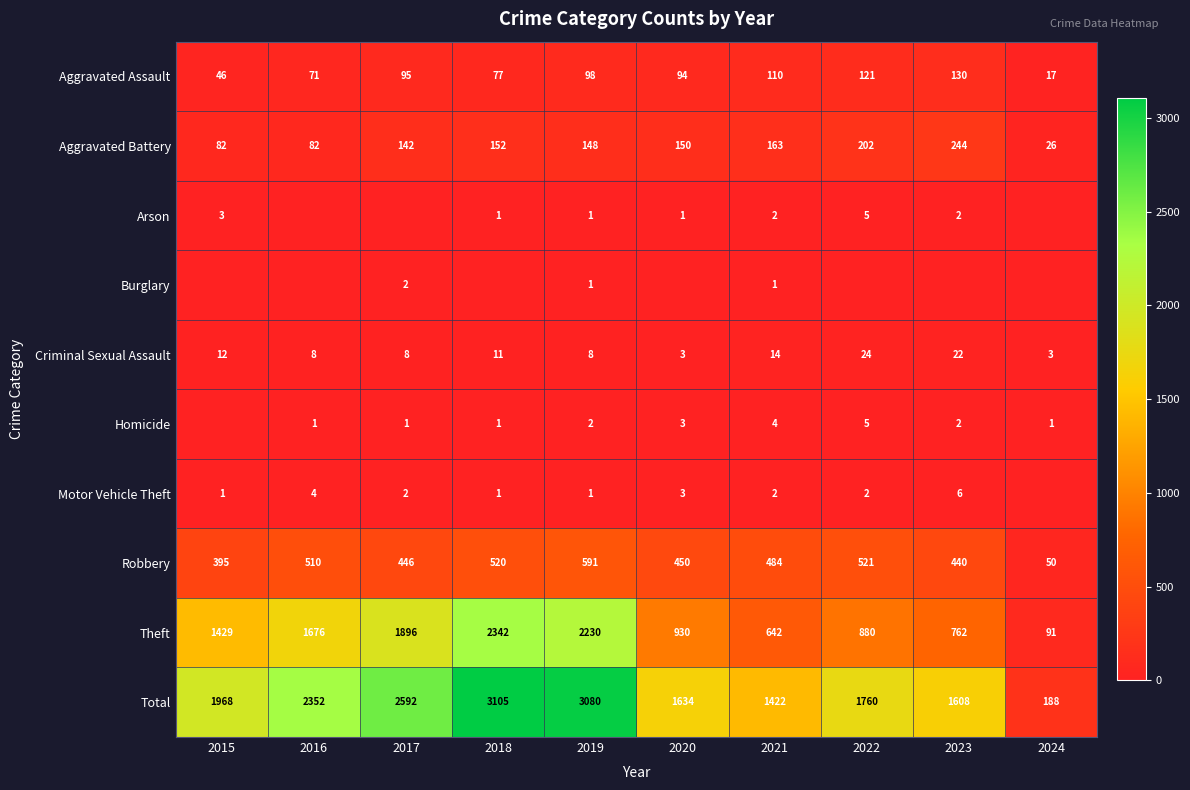

Is it true that Aggravated Battery equals 249 at 2018?

False